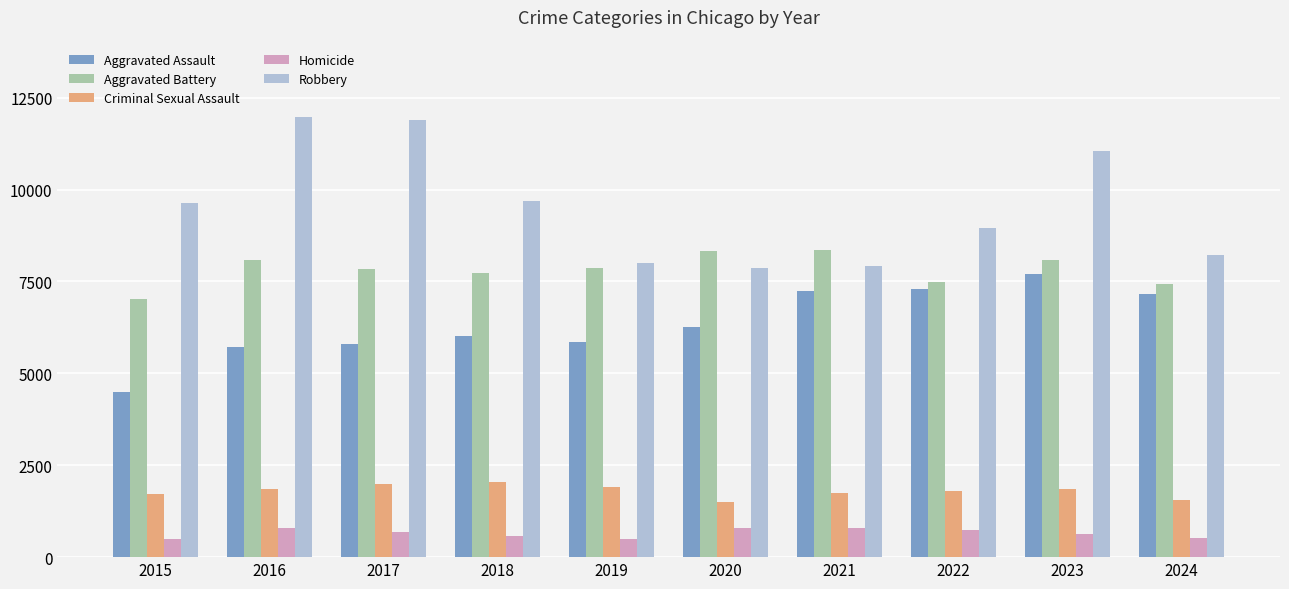

At how many categories does at least one series exceed 4827?

10